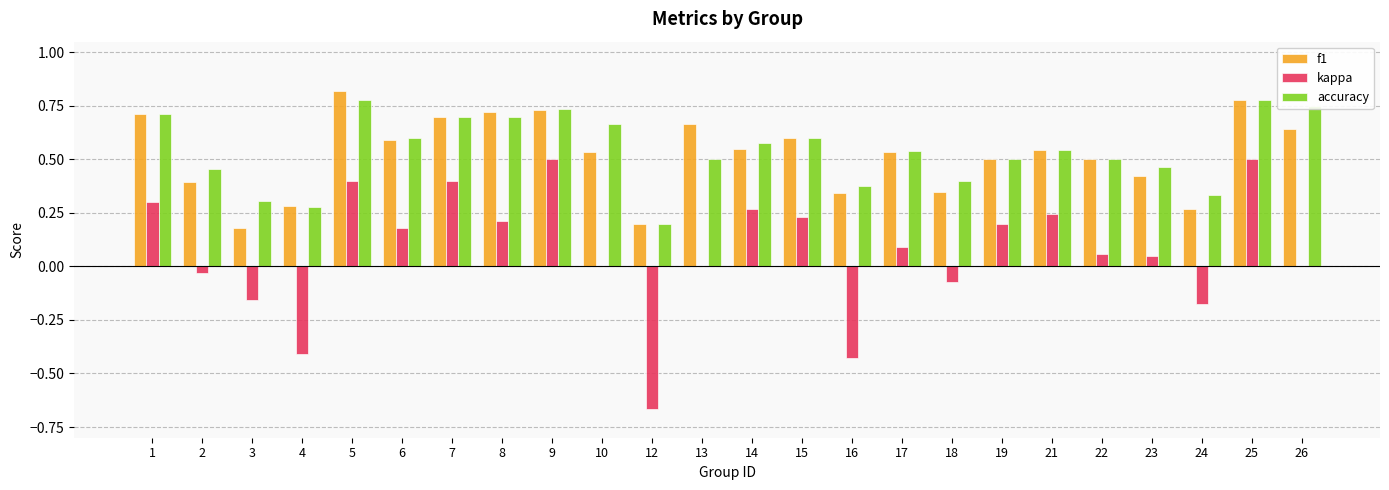

What is the sum of all kappa values?

1.7